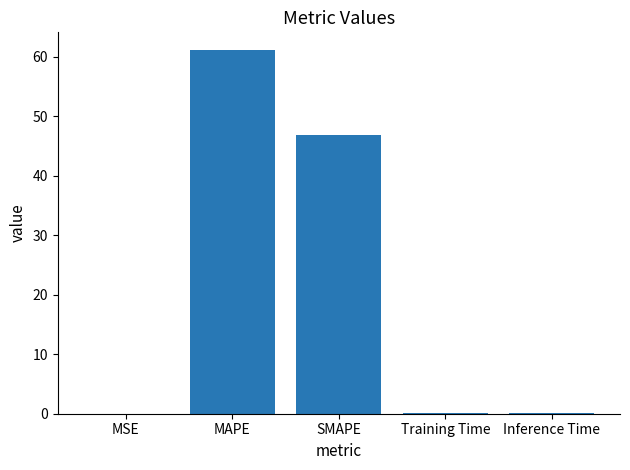

What is the sum of all values?

108.0